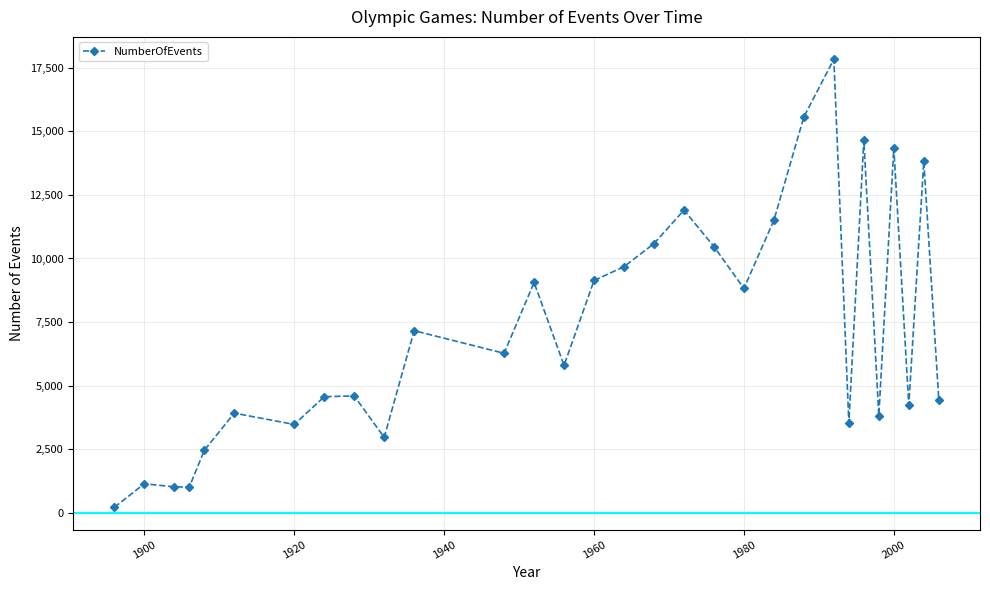

What is the value of the 20th point from the left?

8823